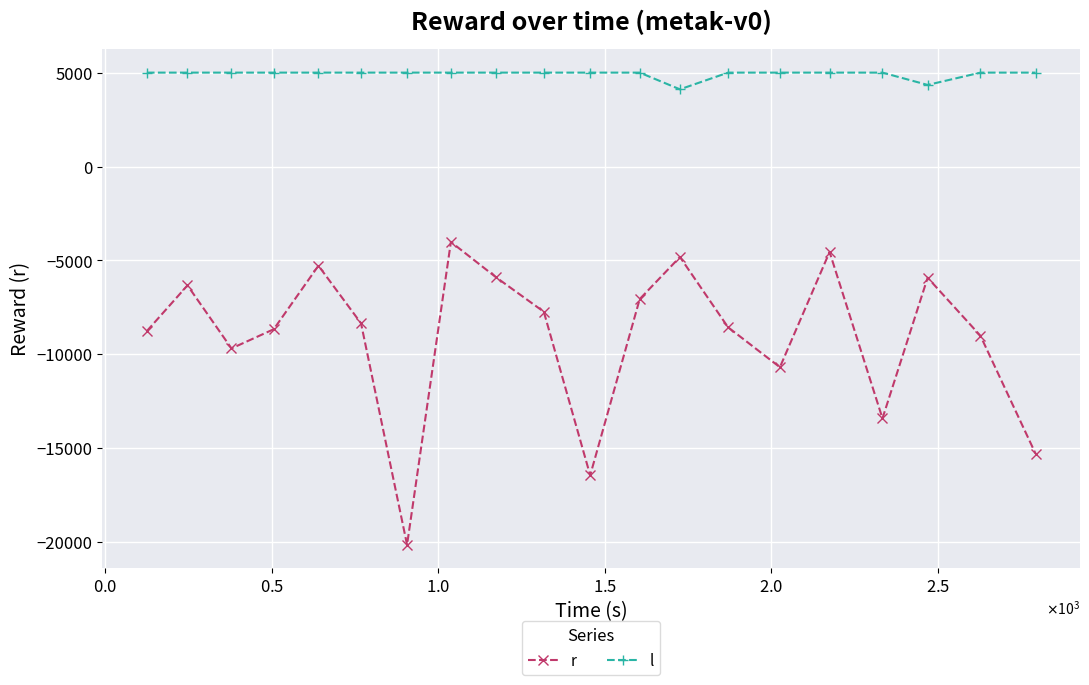

Which series has the widest spread of values?

r